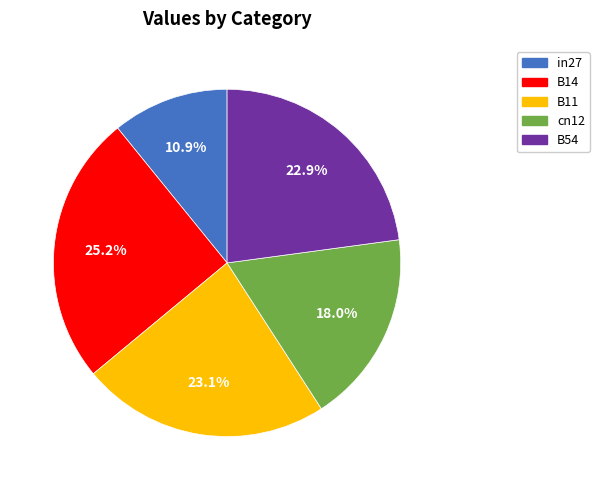

To the nearest percent, what portion does in27 represent?

11%